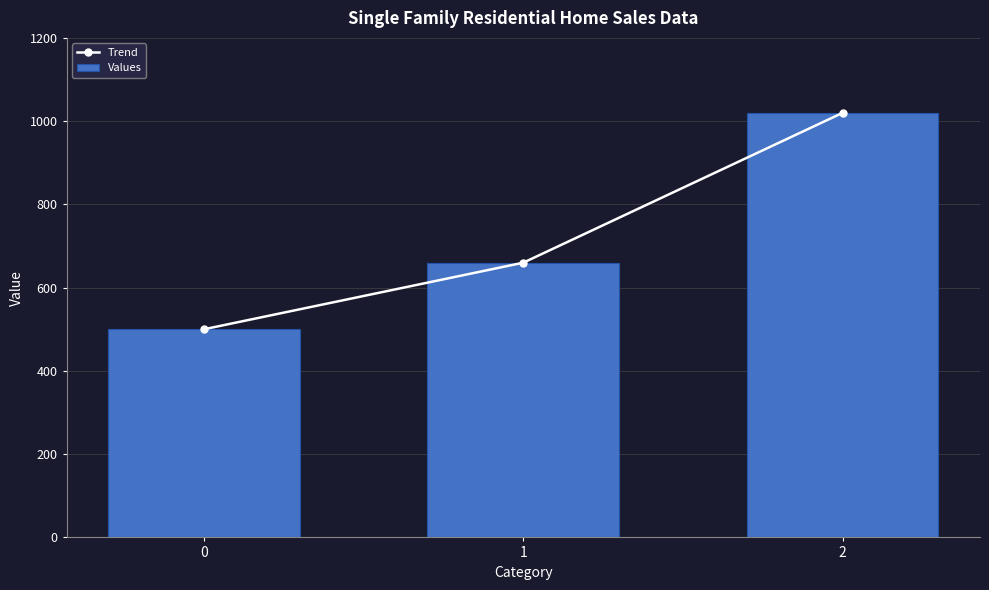

Are the bars grouped side by side (vs. stacked)?

Yes